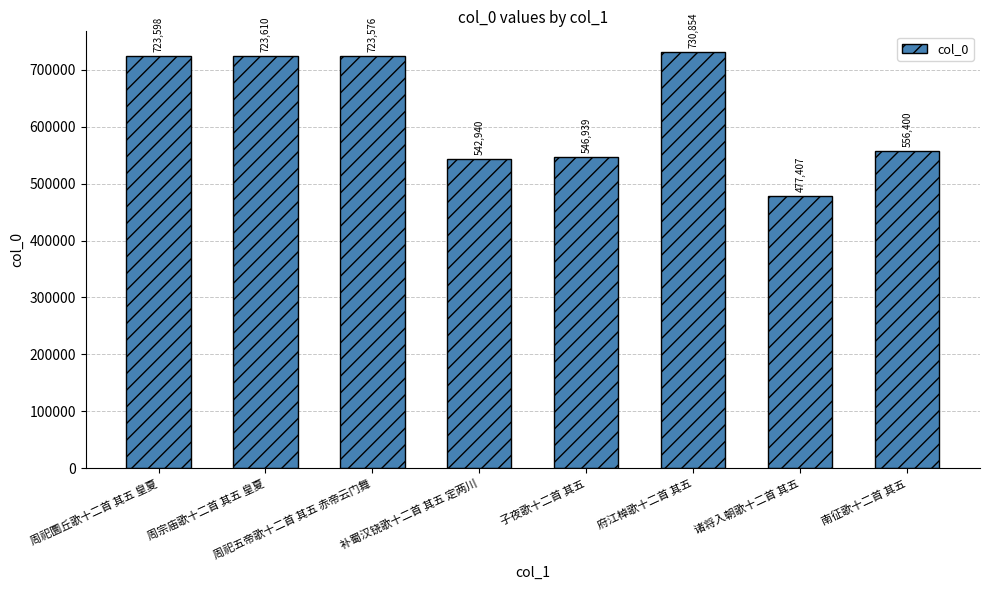

Where is the data nearest to the value 604130?

南征歌十二首 其五